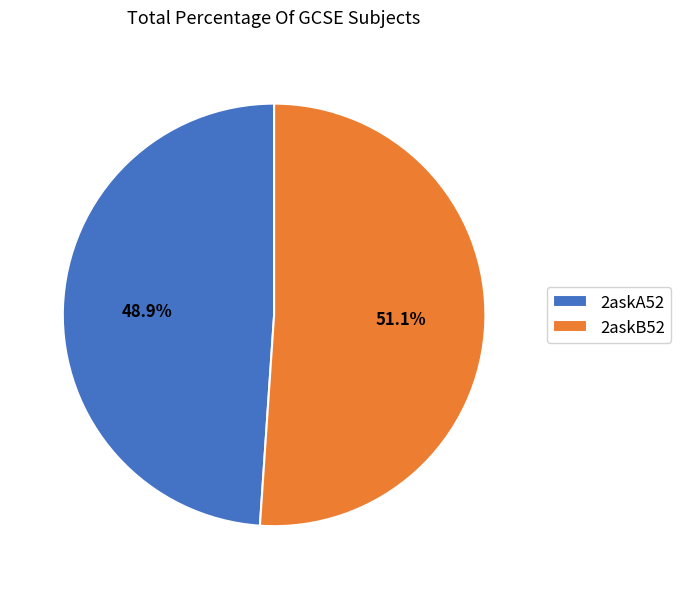

To the nearest percent, what is the combined percentage of 2askB52 and 2askA52?

100%